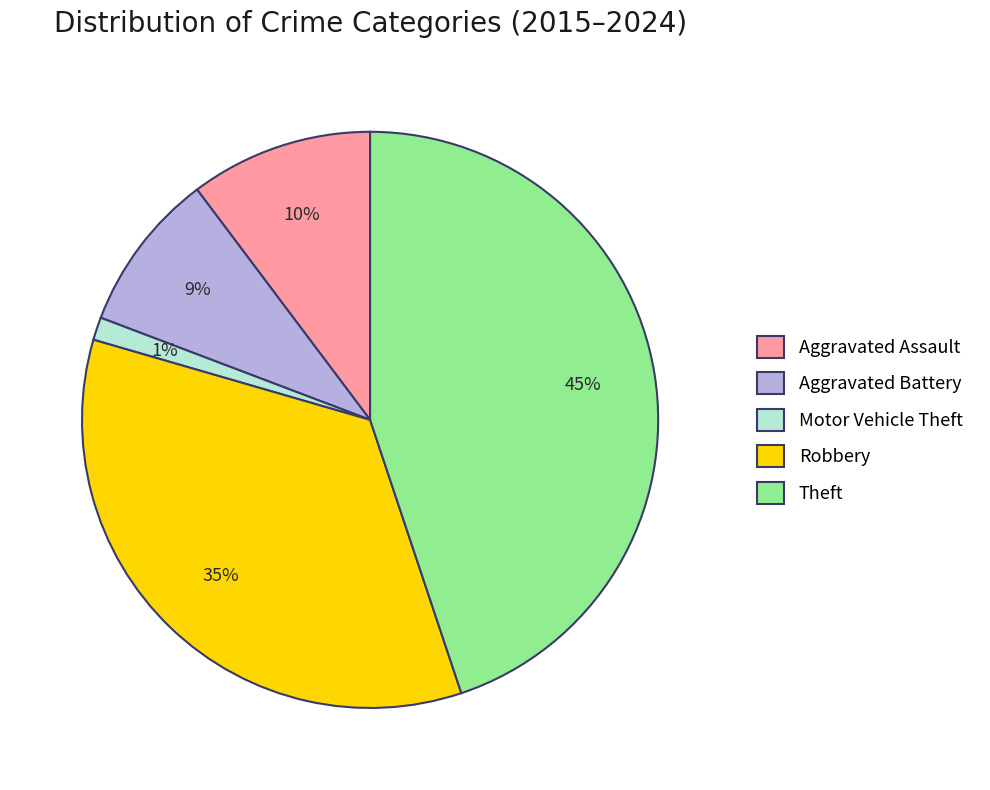

The Motor Vehicle Theft slice represents 1% of the pie. True or false?

True